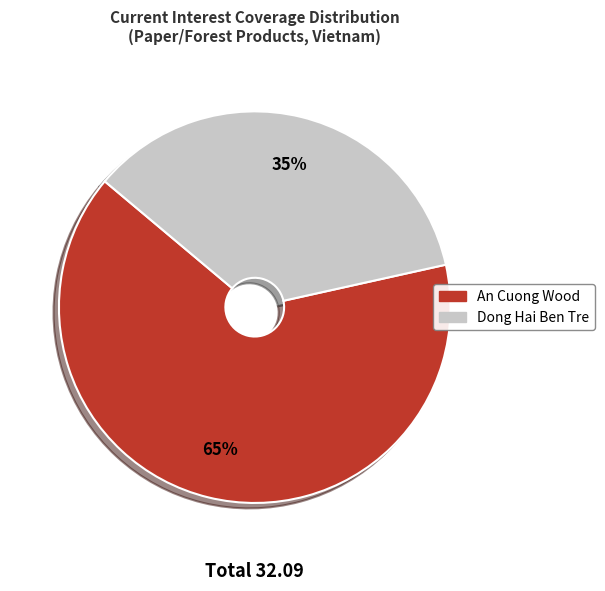

Do An Cuong Wood and Dong Hai Ben Tre together represent more than half of the pie?

Yes